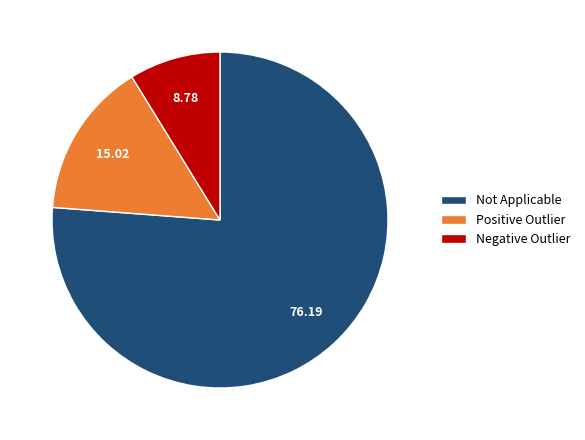

Combined, do Positive Outlier and Not Applicable account for over 50%?

Yes